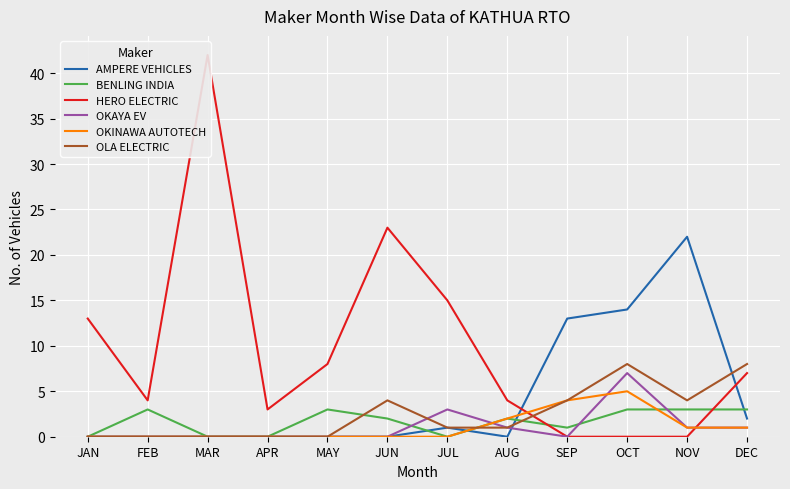

List the series in order of their peak value, highest first.

HERO ELECTRIC, AMPERE VEHICLES, OLA ELECTRIC, OKAYA EV, OKINAWA AUTOTECH, BENLING INDIA